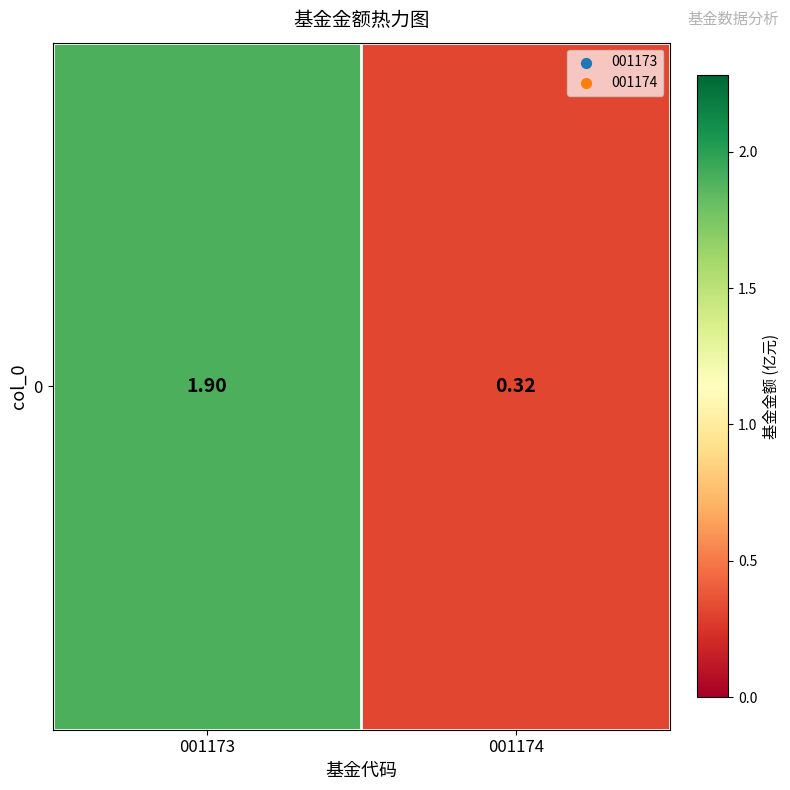

The chart shows a value of 1.9 at 001173. True or false?

True